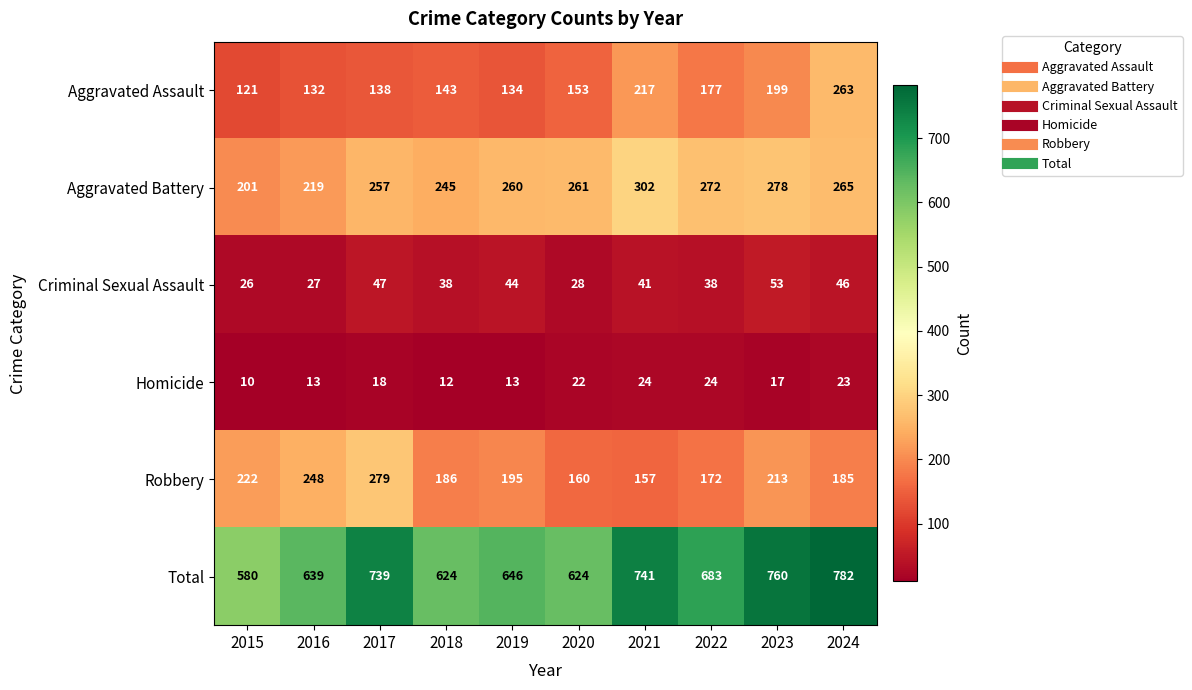

Where does the Criminal Sexual Assault series first go above 41?

2017